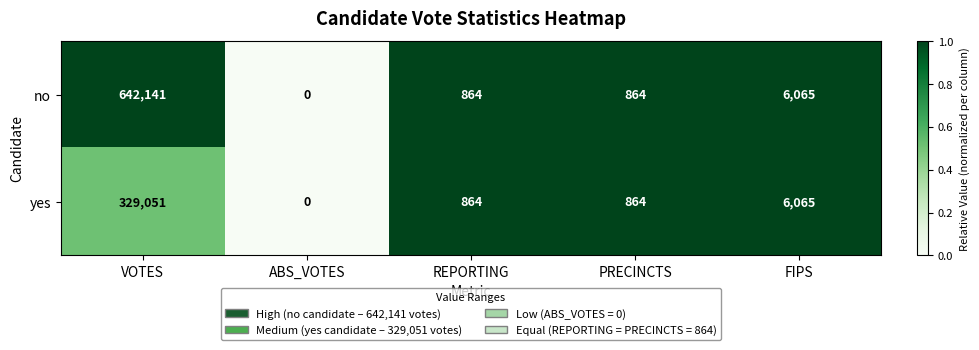

Where does the yes series first go above 864?

VOTES